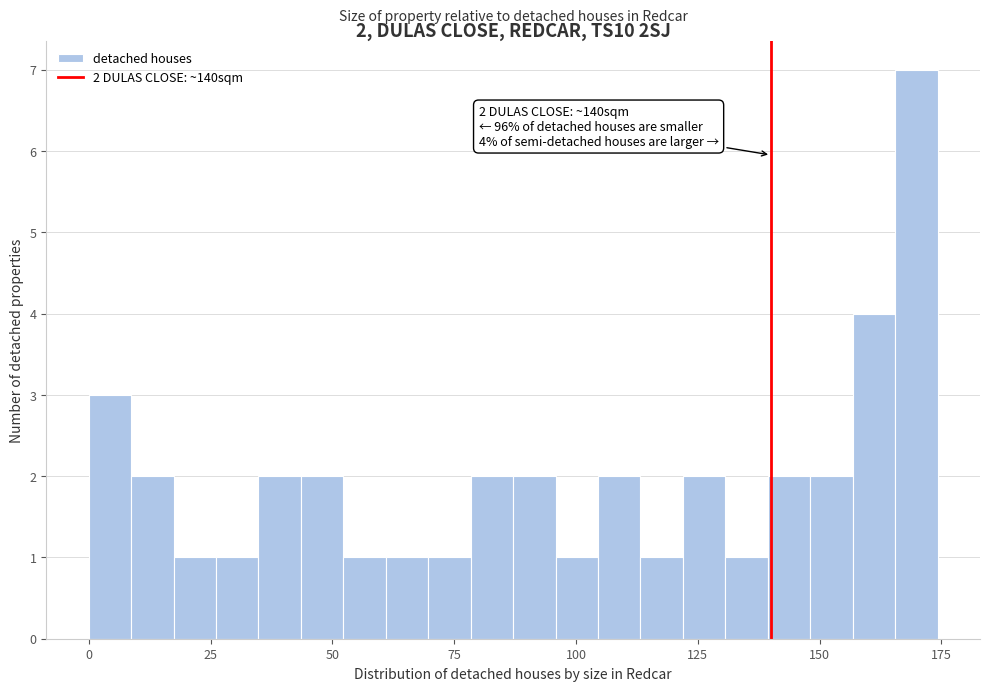

Read against the x-axis, roughly where is the centre of the tallest bar?

170